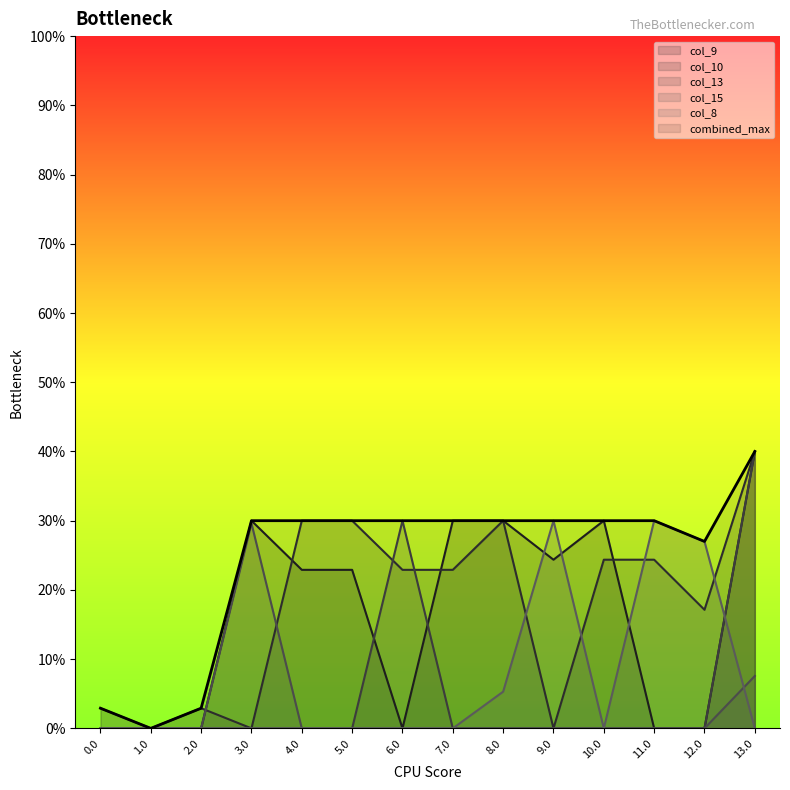

At which category does the chart reach its peak across all series?

13.0